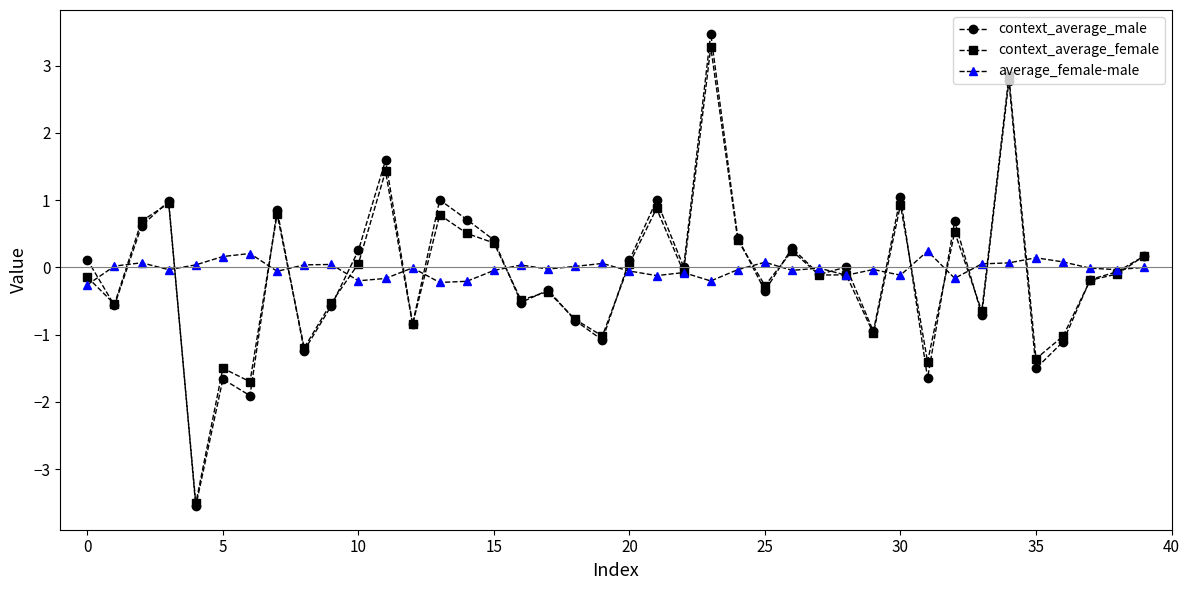

What is the maximum value for context_average_male?

3.5